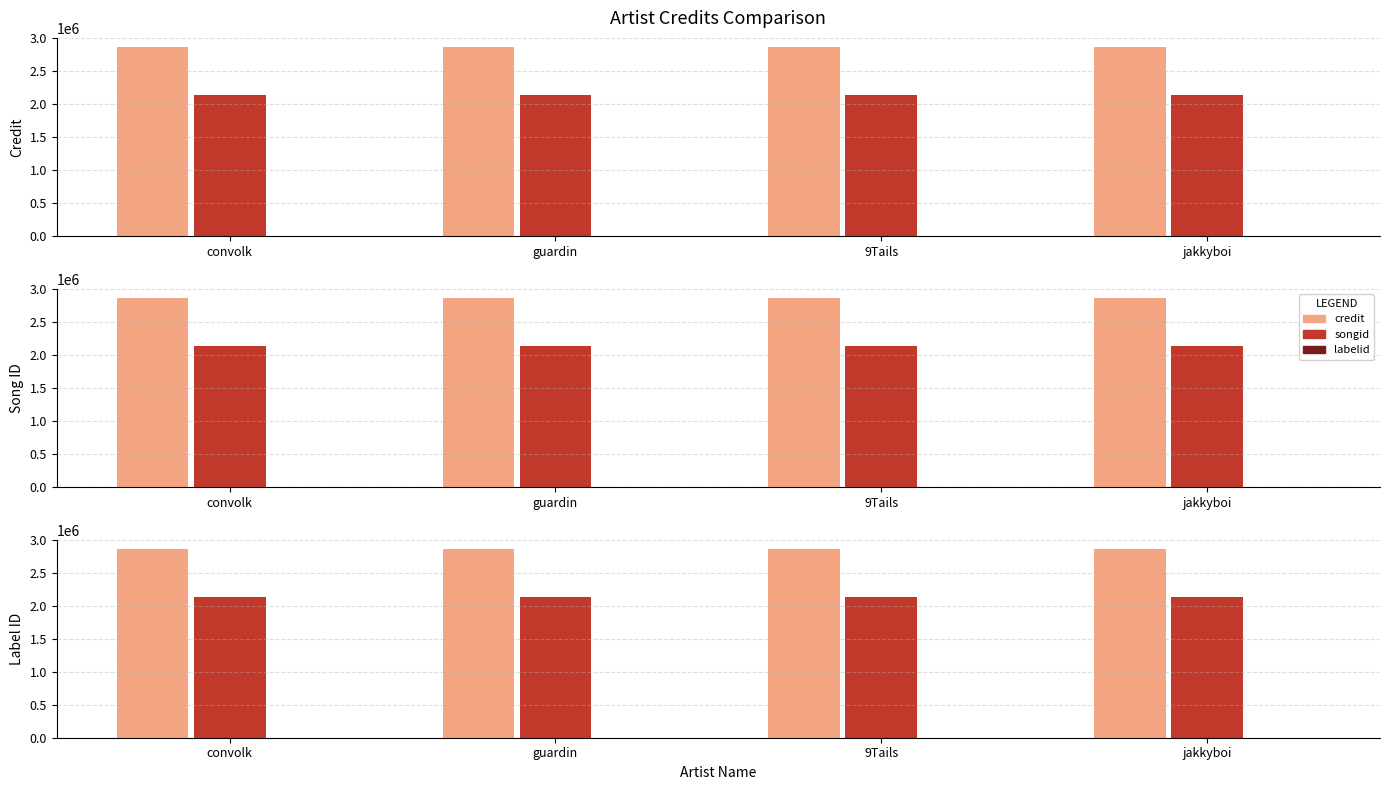

The value of songid at guardin is 2862178. True or false?

False